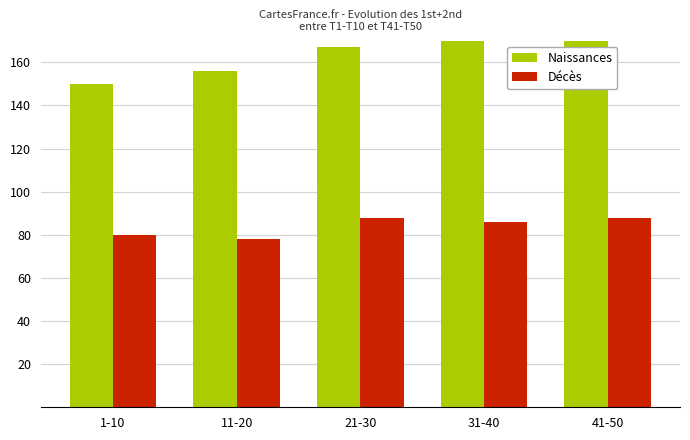

At which label does Naissances first exceed 167?

31-40